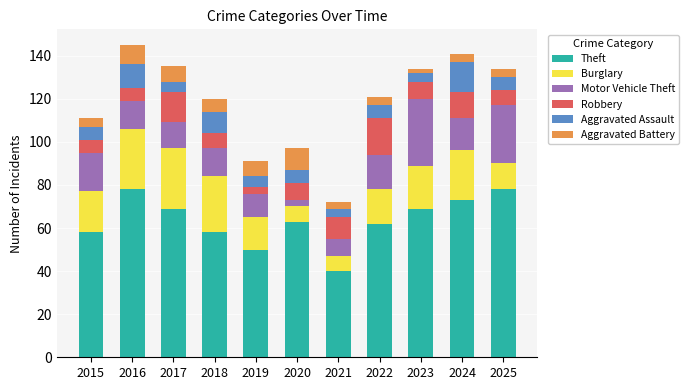

What is the sum of all Theft values?

698